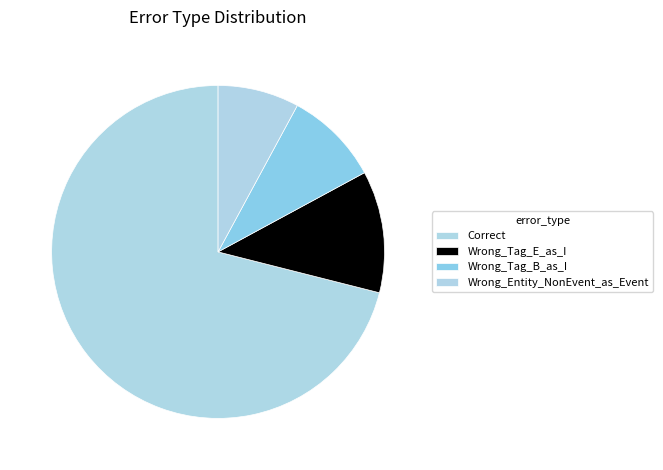

True or false: Wrong_Tag_E_as_I accounts for 23% of the total.

False